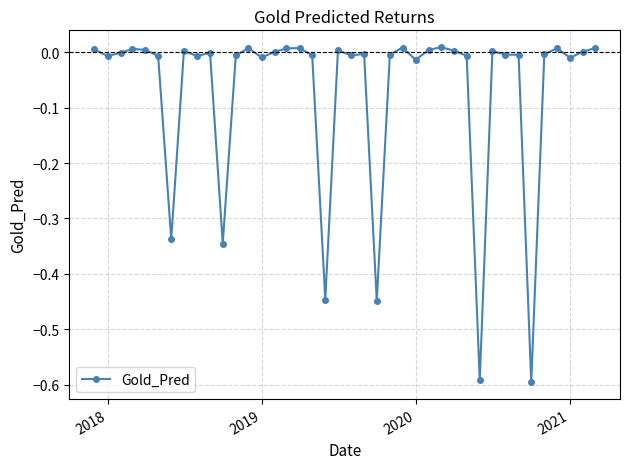

What is the difference between the maximum and minimum values?

0.6